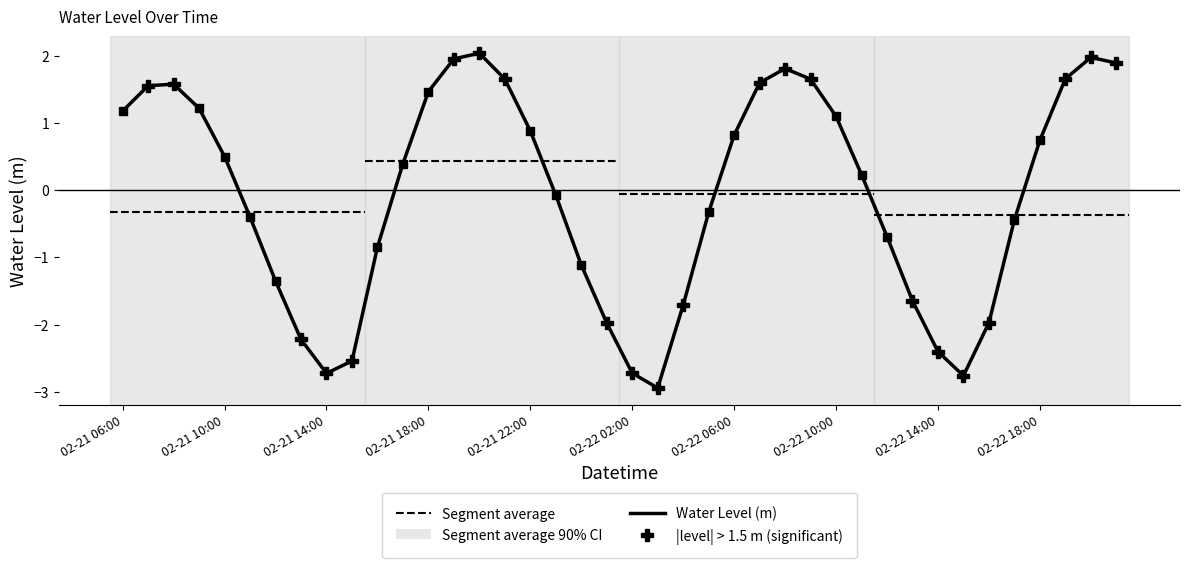

True or false: the data has more than 2 interior local peaks.

True